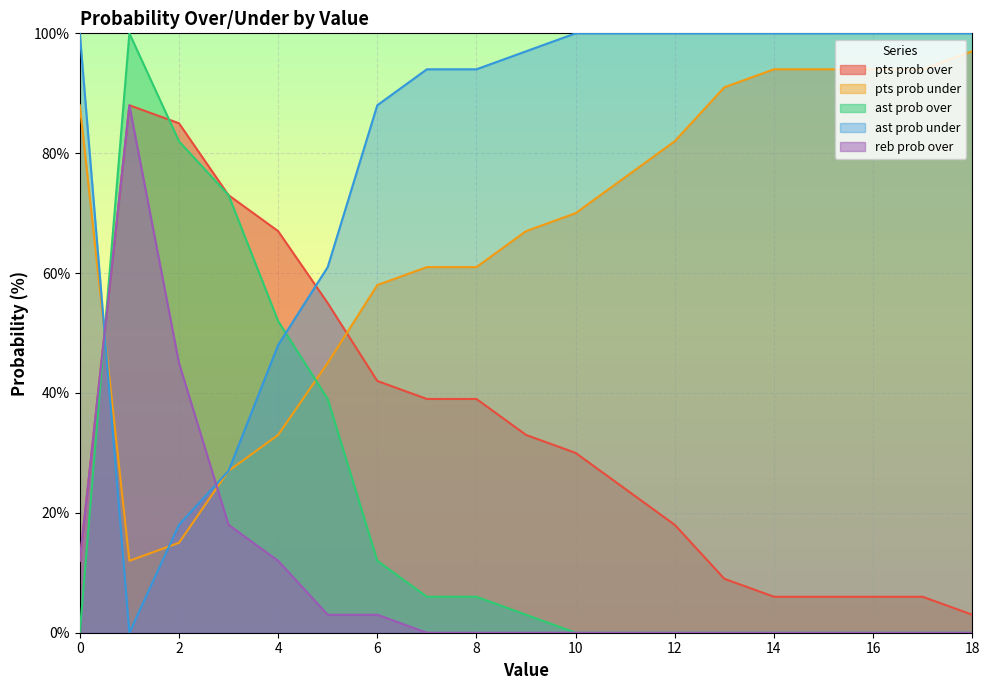

How many intersections are there between ast prob over and pts prob over?

2